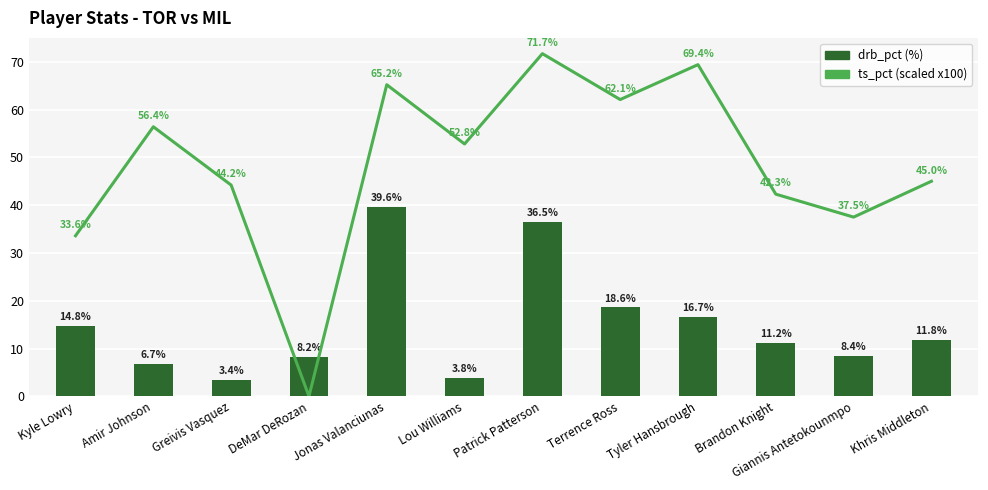

True or false: drb_pct has a value of 39.6 at Jonas Valanciunas.

True